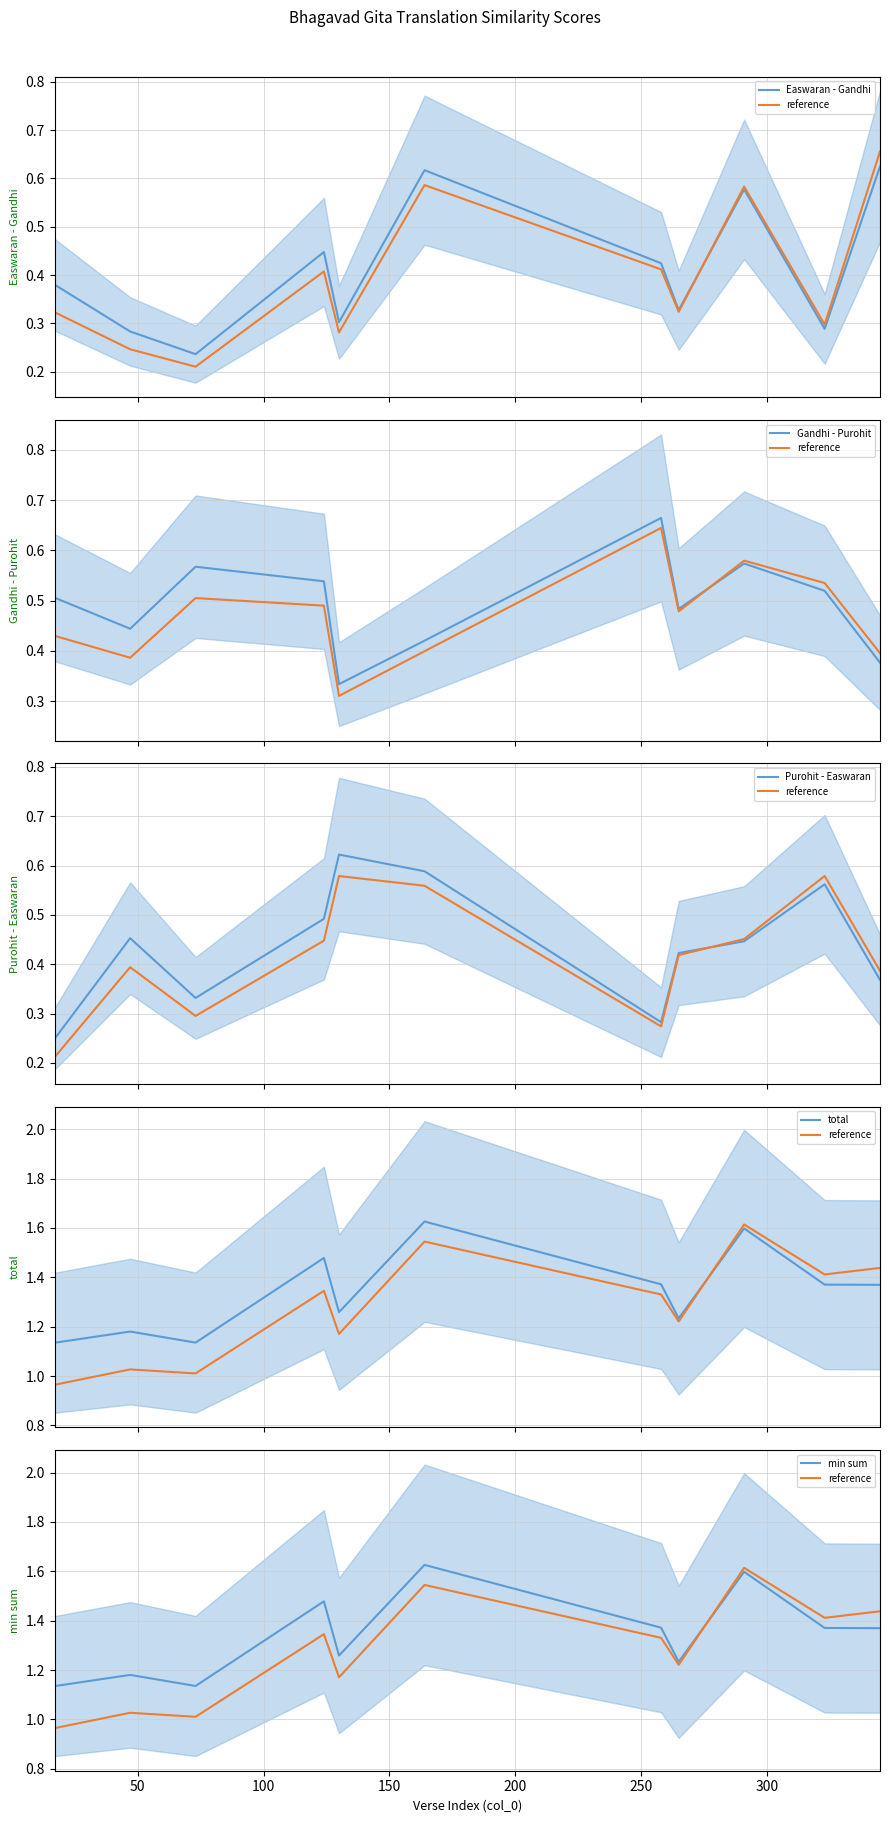

How many times do Purohit - Easwaran (mean) and Gandhi - Purohit (mean) cross each other?

6